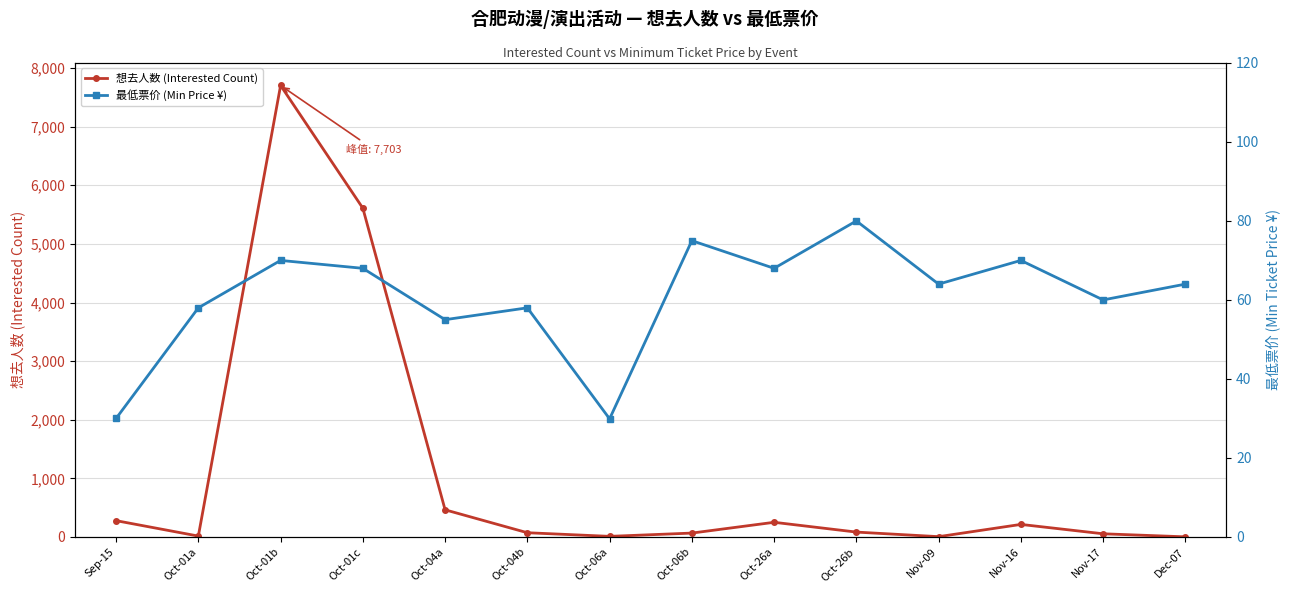

Does the chart have visible grid lines?

Yes